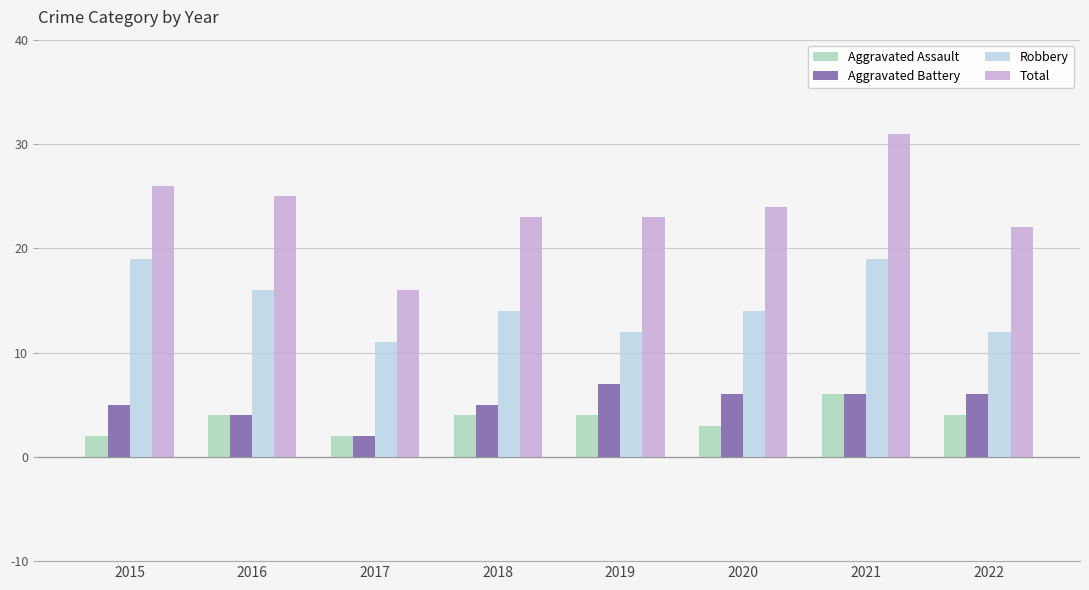

What are all the series names shown in the legend?

Aggravated Assault, Aggravated Battery, Robbery, Total